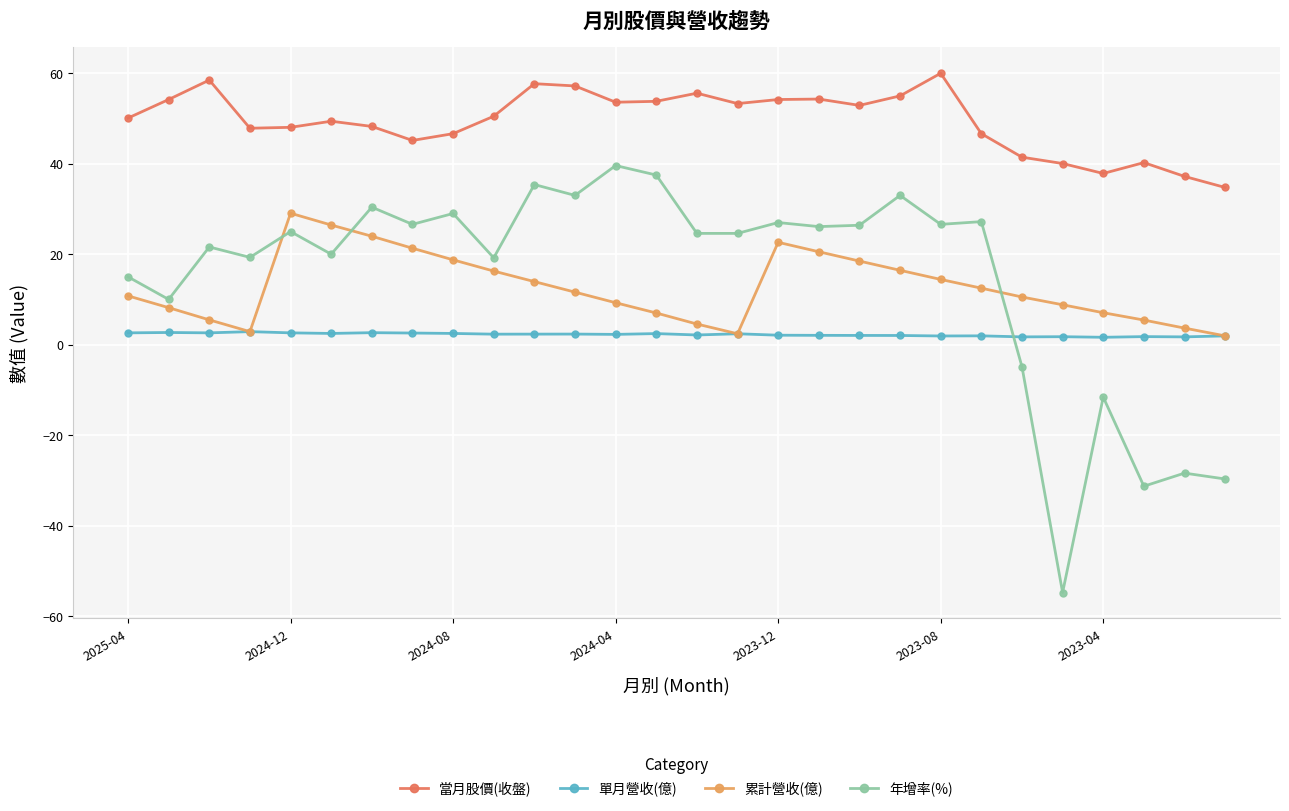

What is the sum of all 單月營收(億) values?

62.5